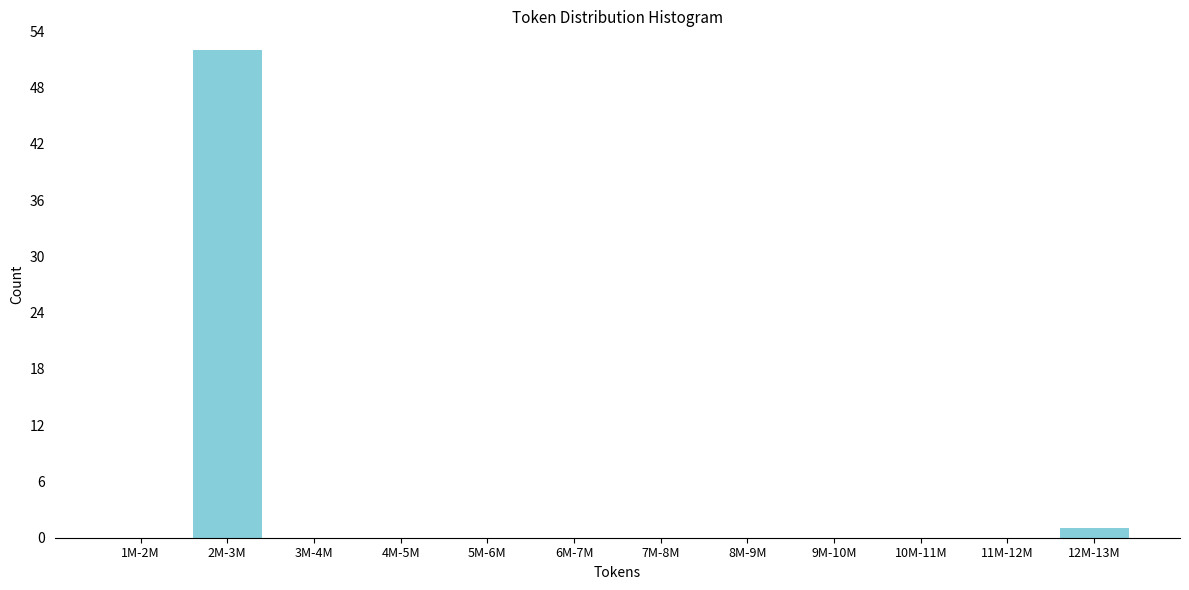

Reading left to right, list all the values displayed in this chart.

1M-2M=0	2M-3M=52	3M-4M=0	4M-5M=0	5M-6M=0	6M-7M=0	7M-8M=0	8M-9M=0	9M-10M=0	10M-11M=0	11M-12M=0	12M-13M=1